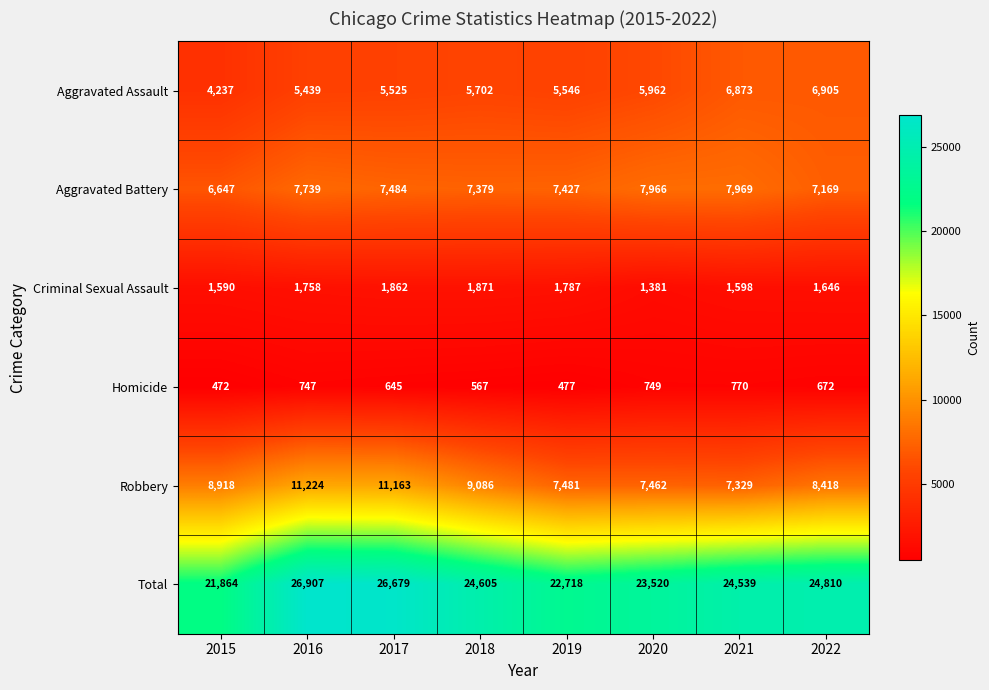

Between 2018 and 2022, which series saw the biggest shift?

Aggravated Assault